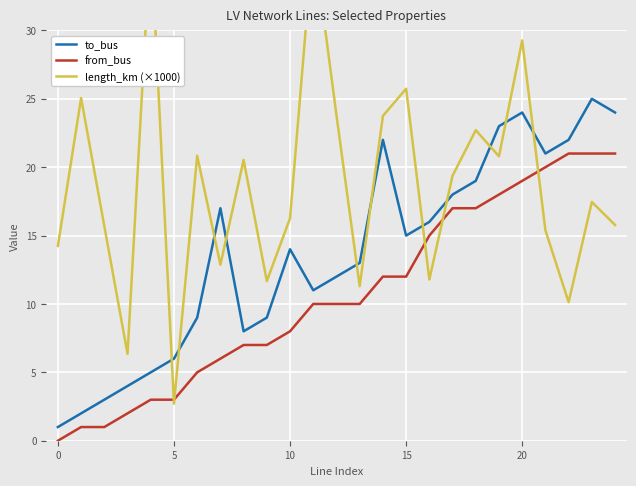

True or false: to_bus and from_bus cross at least once.

False